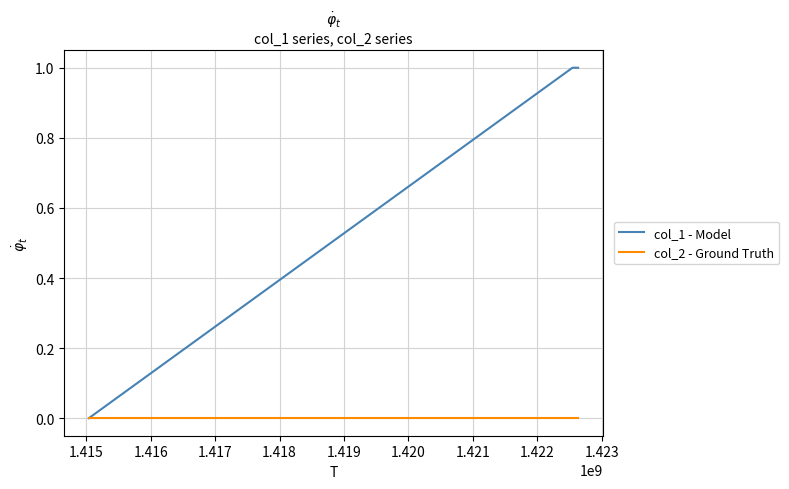

List the series in order of their overall mean, lowest first.

col_2 - Ground Truth, col_1 - Model